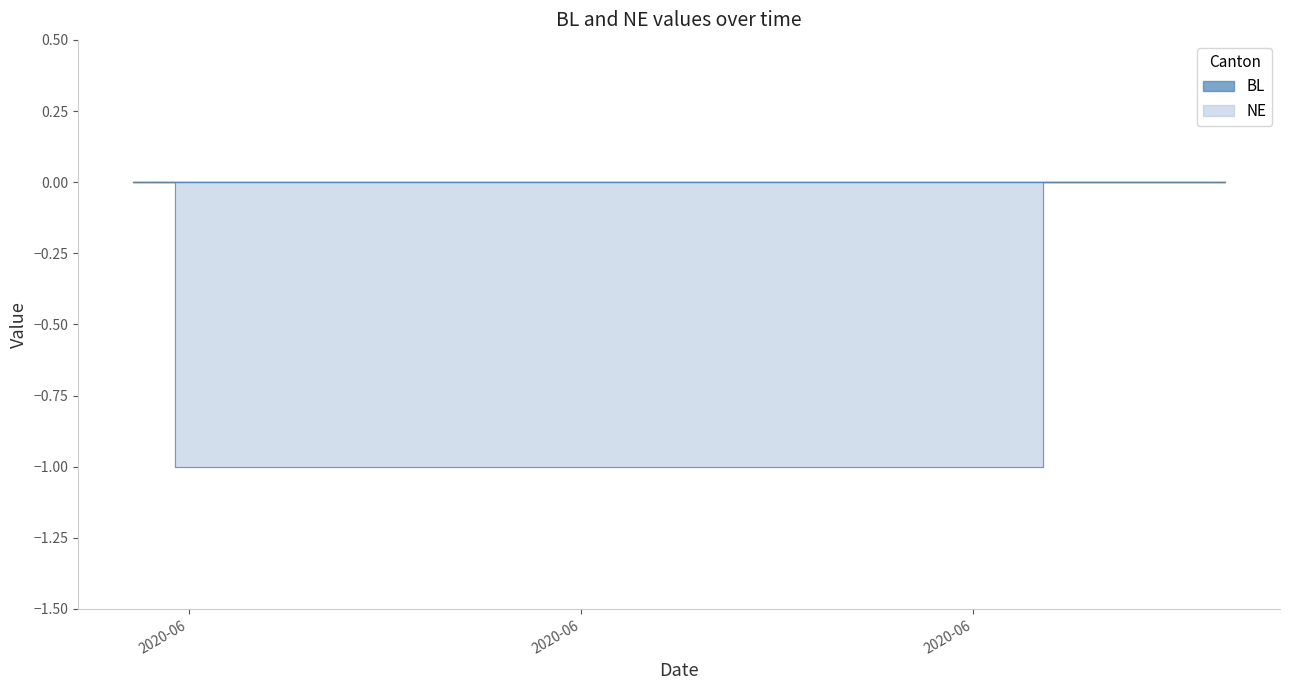

How many data points are above -1?

9